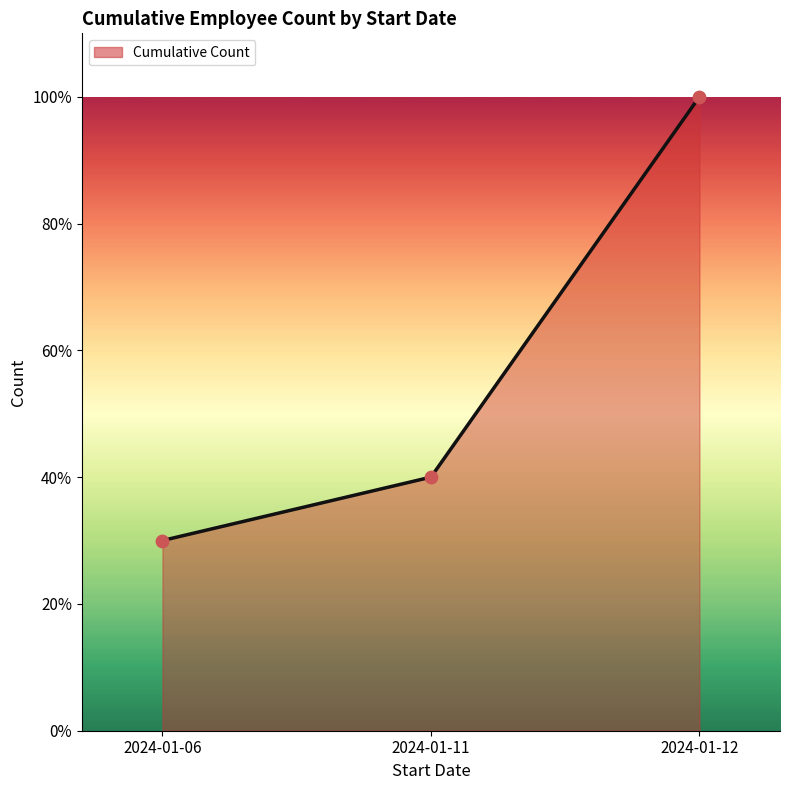

Which has a higher value, 2024-01-11 or 2024-01-12?

2024-01-12